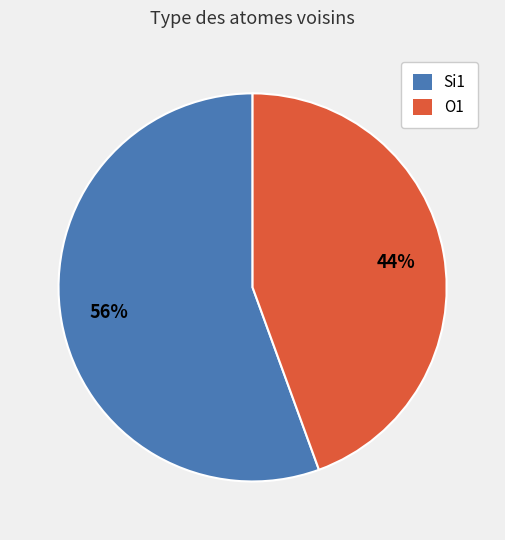

Which slice is the smallest?

O1